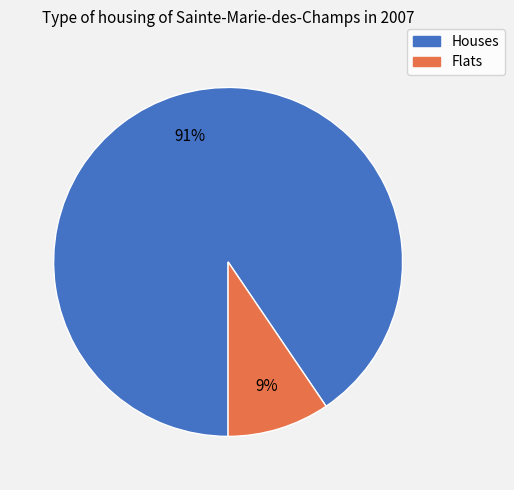

How many slices are in this pie chart?

2